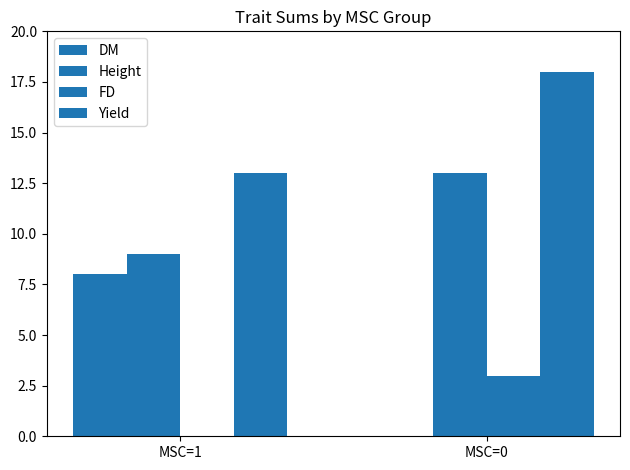

Rank the series by their average value, from highest to lowest.

Yield, Height, DM, FD